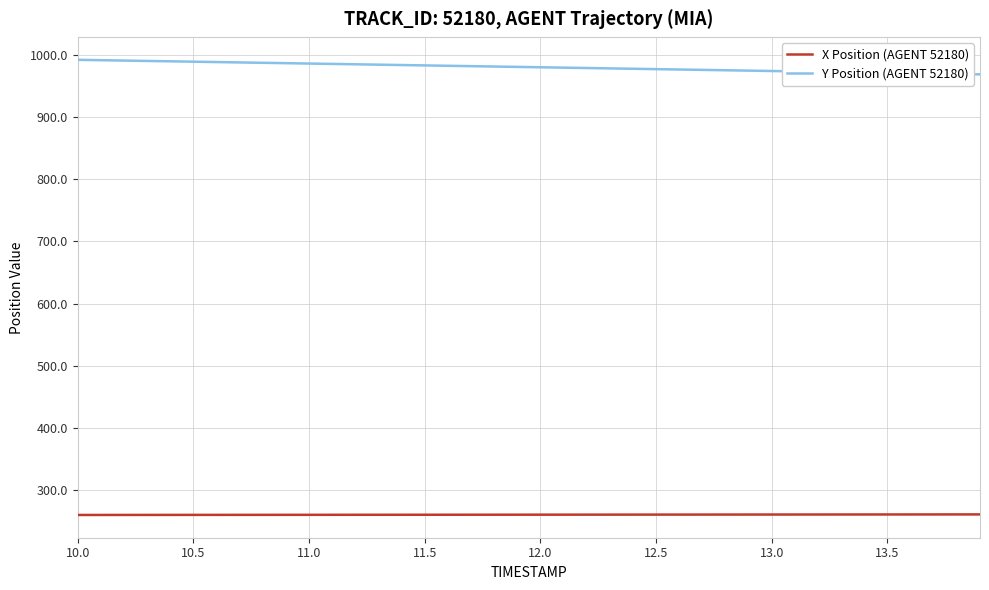

What is the maximum value for X Position (AGENT 52180)?

261.0